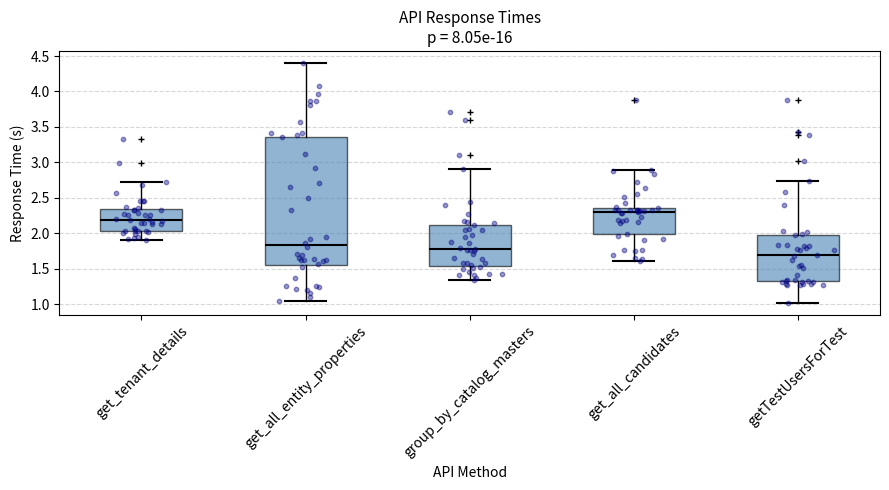

Reading left to right, read every box against the y-axis: the position of its median line, the range the box covers, and the ends of its whiskers. The values are not printed on the chart, so give them approximately, as read against the axis.

get_tenant_details: median 2.20, box 2.05 to 2.35, whiskers 1.90 to 2.70
get_all_entity_properties: median 1.85, box 1.55 to 3.35, whiskers 1.05 to 4.40
group_by_catalog_masters: median 1.80, box 1.55 to 2.10, whiskers 1.35 to 2.90
get_all_candidates: median 2.30, box 2.00 to 2.35, whiskers 1.60 to 2.90
getTestUsersForTest: median 1.70, box 1.30 to 2.00, whiskers 1.00 to 2.75